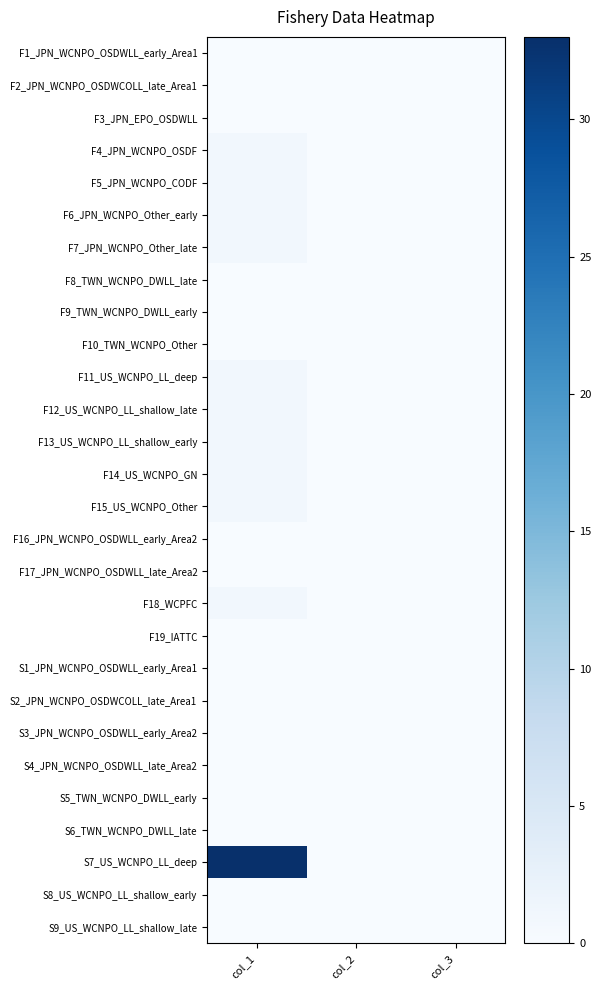

At which category is the sum across all series the highest?

col_1